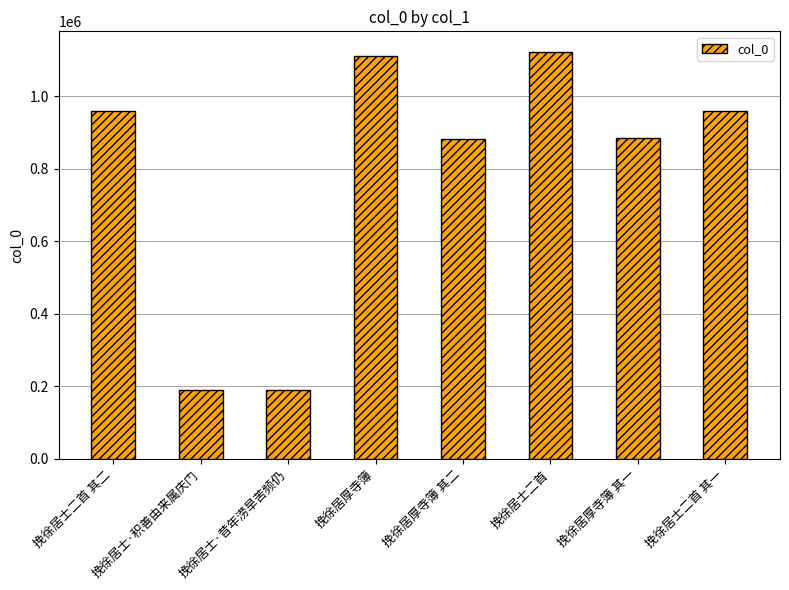

What is the smallest value displayed?

189428